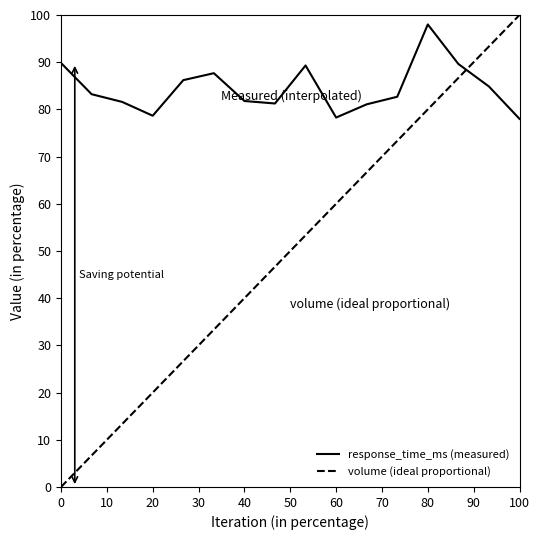

True or false: response_time_ms (measured) and volume (ideal proportional) intersect in this chart.

True